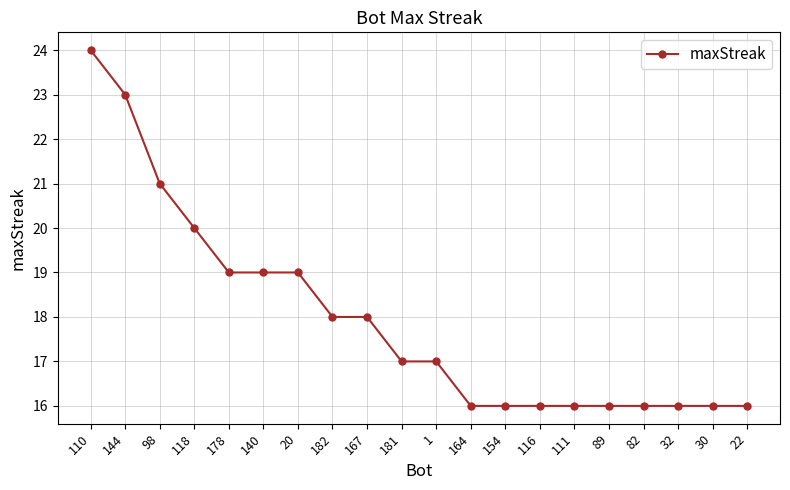

What is the label of the 11th point from the right?

181